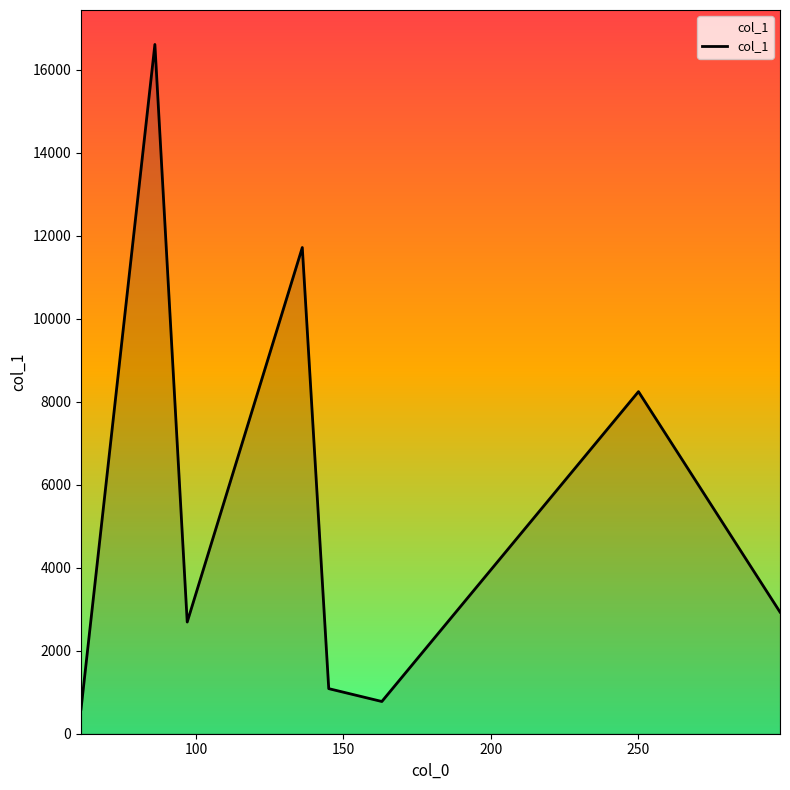

Reading right to left, transcribe all the data shown in this chart.

2931.4	8243.0	776.5	1086.2	11715.7	2691.4	16608.3	592.9